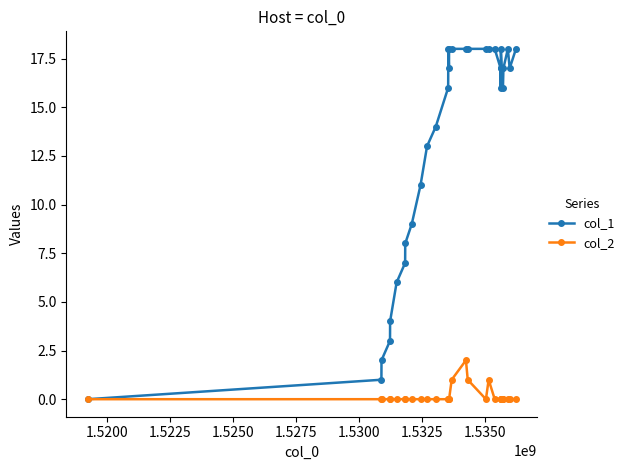

True or false: col_1 has more than 2 points higher than both neighbors.

True